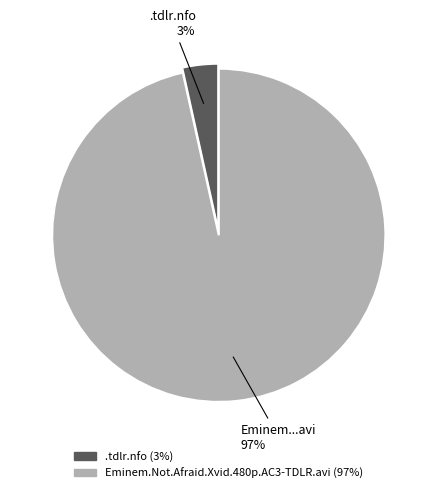

To the nearest percent, what is the average slice percentage?

50%